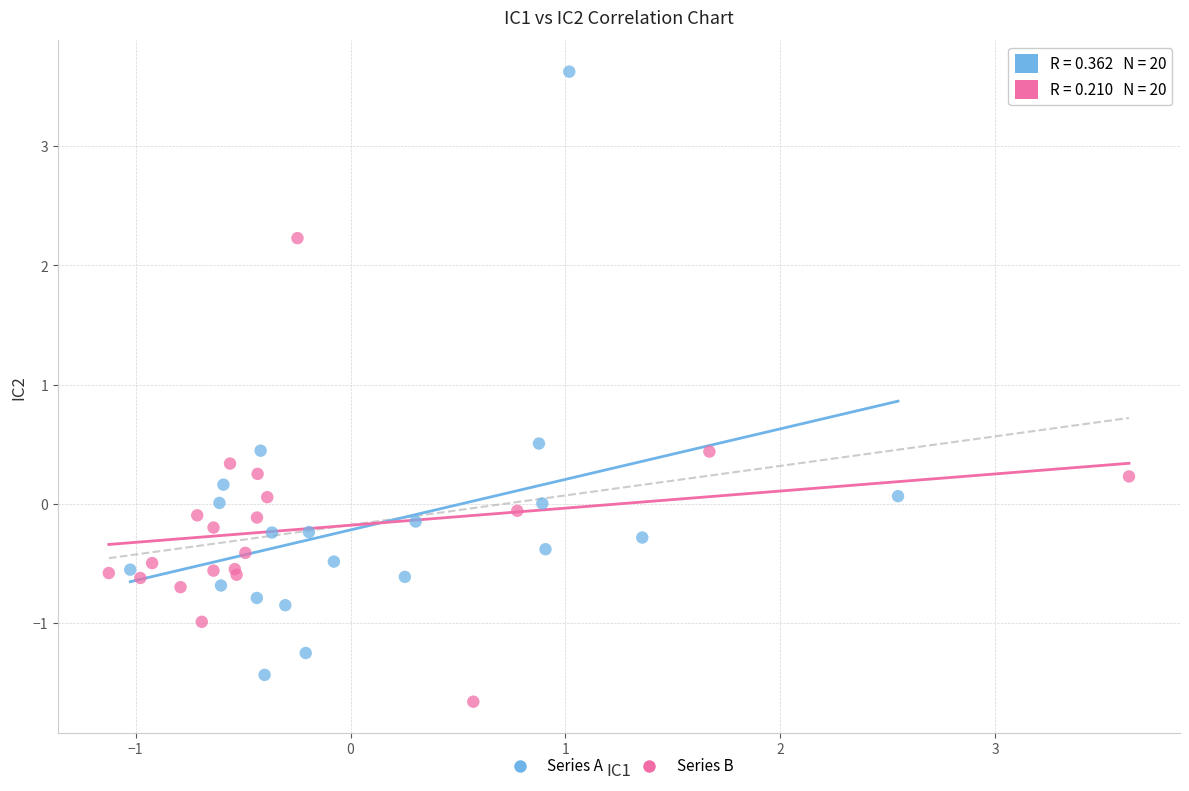

Which series contains the highest Y value?

Series A